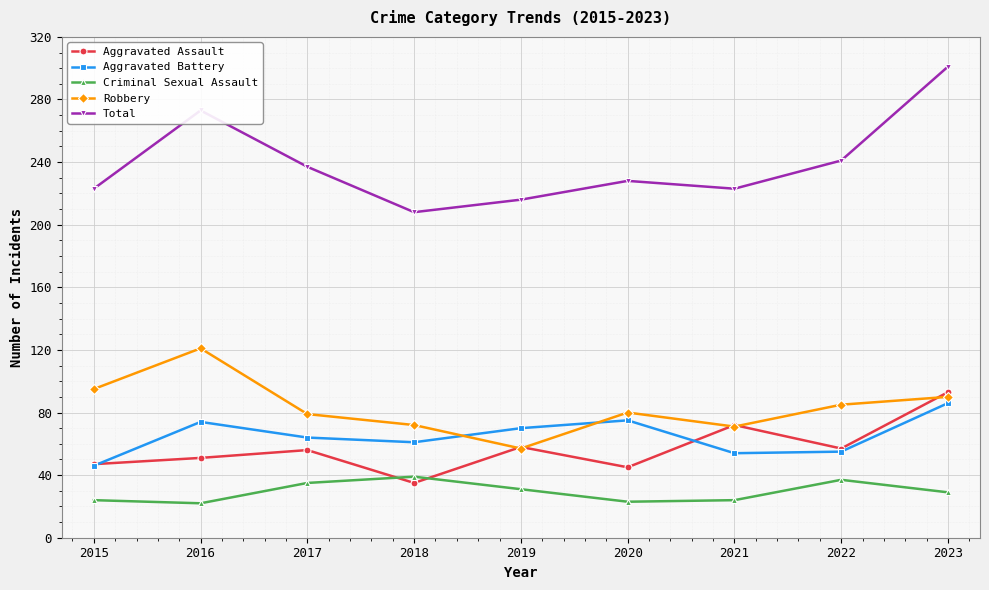

Rank the series by their maximum value, from lowest to highest.

Criminal Sexual Assault, Aggravated Battery, Aggravated Assault, Robbery, Total